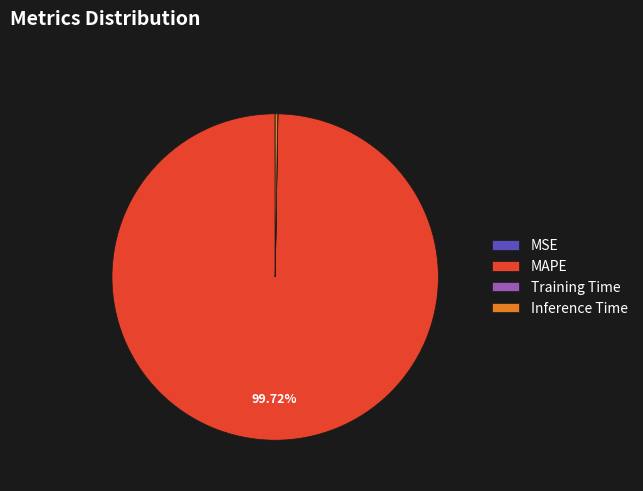

What is the majority slice?

MAPE